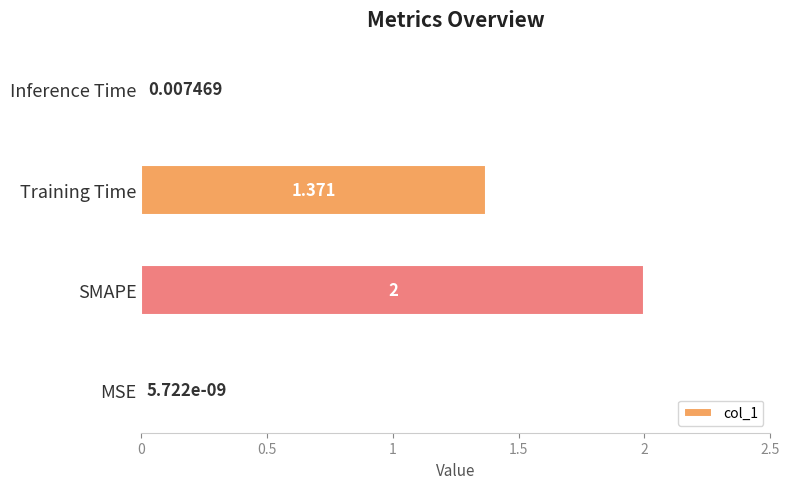

At which category does the chart reach its peak across all series?

SMAPE